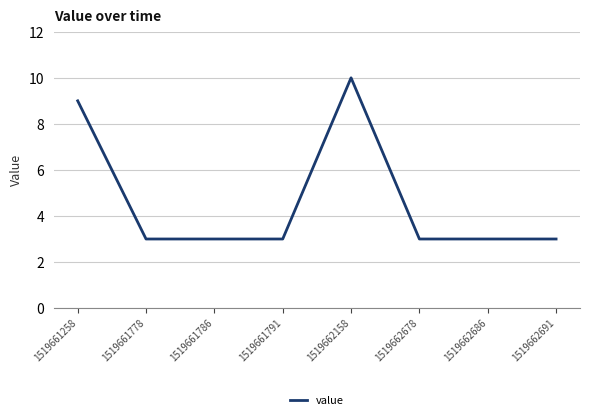

True or false: the data shows 5 at 1519662678.

False